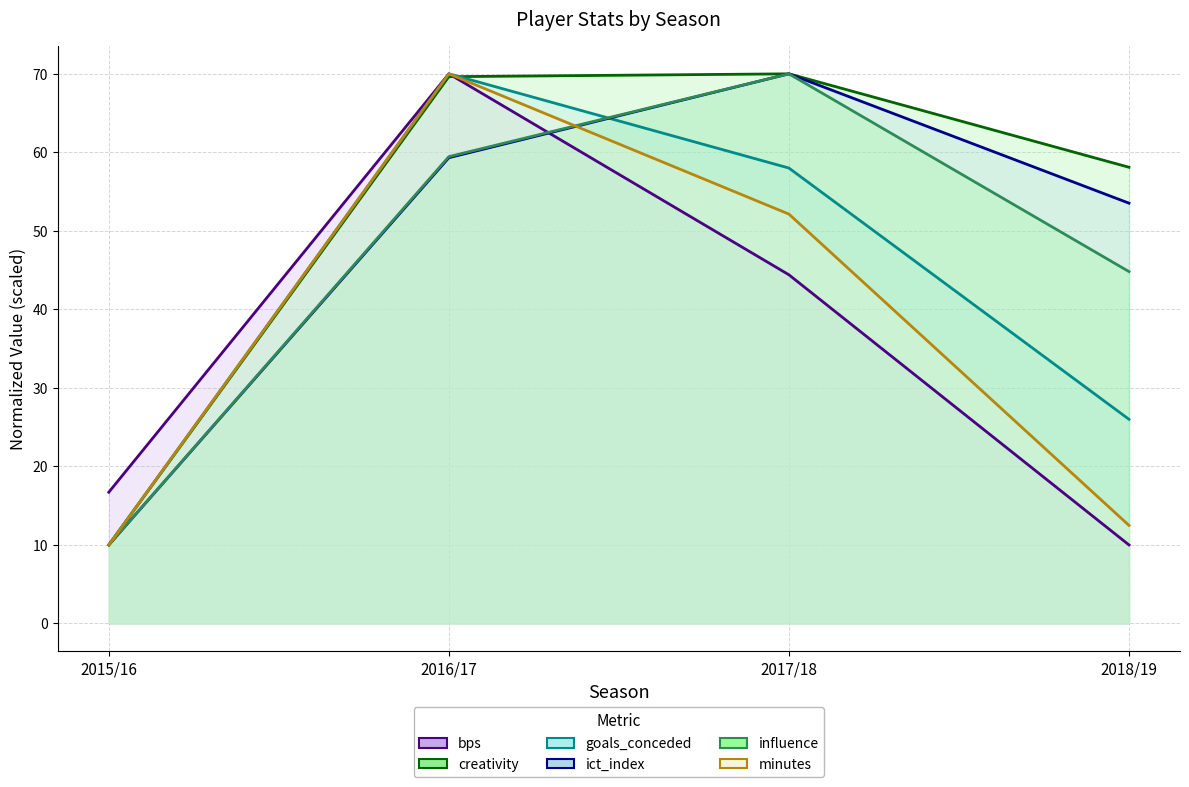

Reading left to right, list all the values displayed in this chart.

bps: 16.7	70.0	44.4	10.0
creativity: 10.0	69.6	70.0	58.1
goals_conceded: 10.0	70.0	58.0	26.0
ict_index: 10.0	59.3	70.0	53.5
influence: 10.0	59.5	70.0	44.8
minutes: 10.0	70.0	52.1	12.5